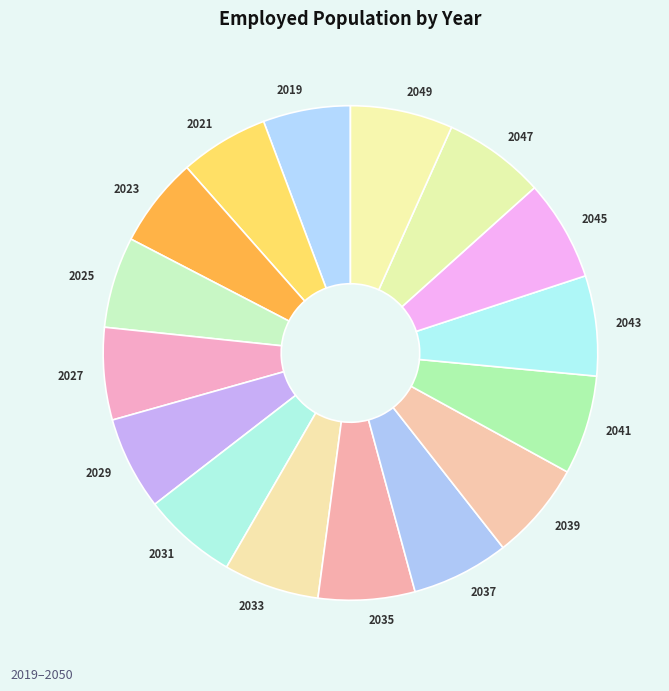

Does any single category account for the majority?

No